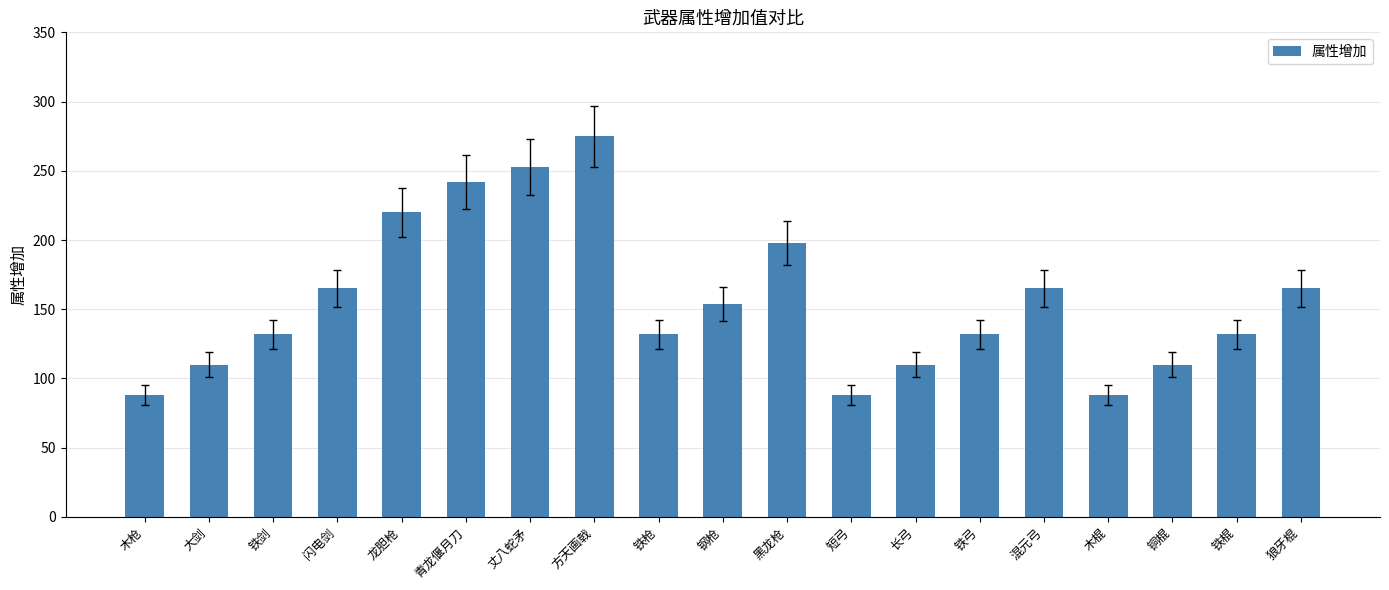

What is the average value?

156